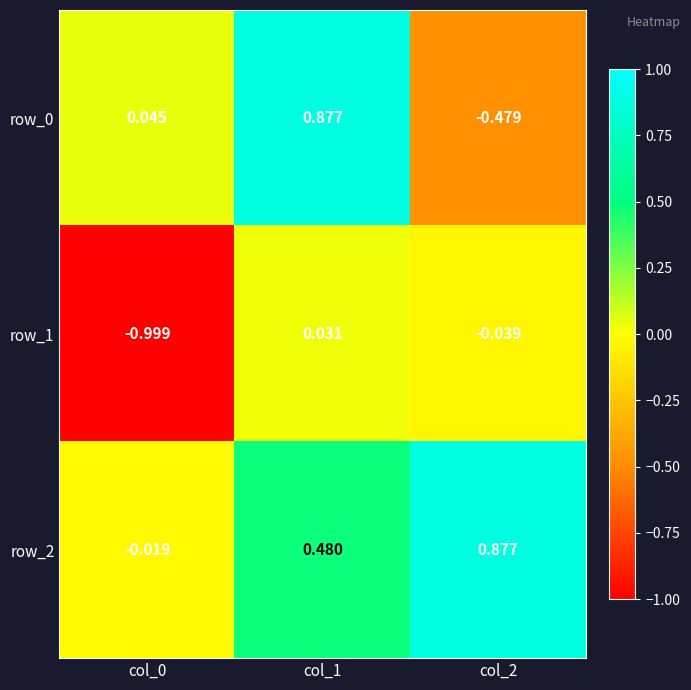

Is the value of row_2 at col_2 greater than the value of row_1 at col_2?

Yes